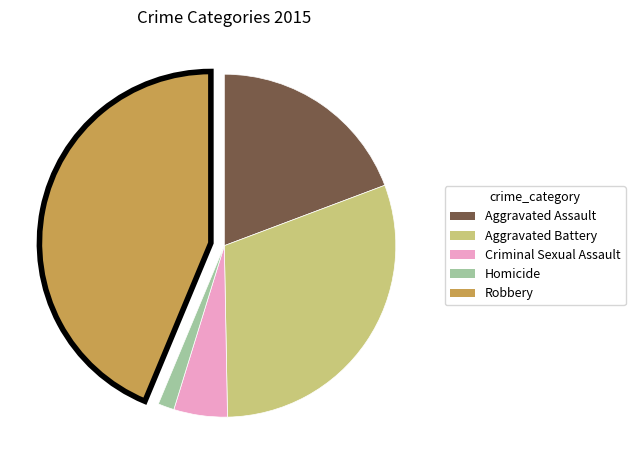

How many slices are in this pie chart?

5